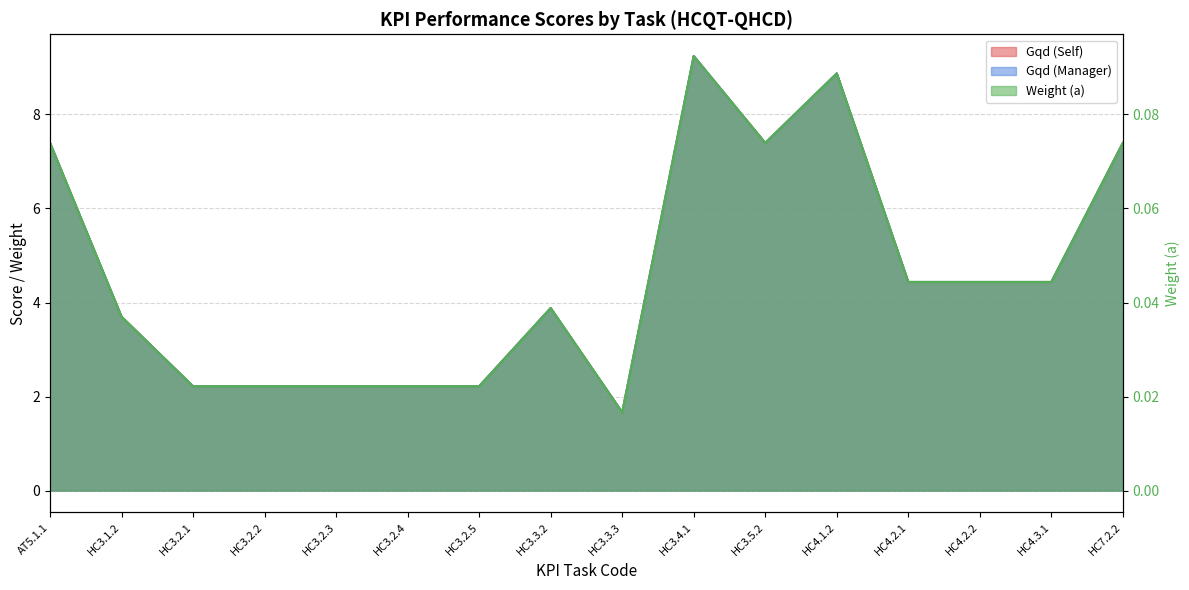

In Gqd (Manager), how many points are lower than both neighbors (excluding endpoints)?

2